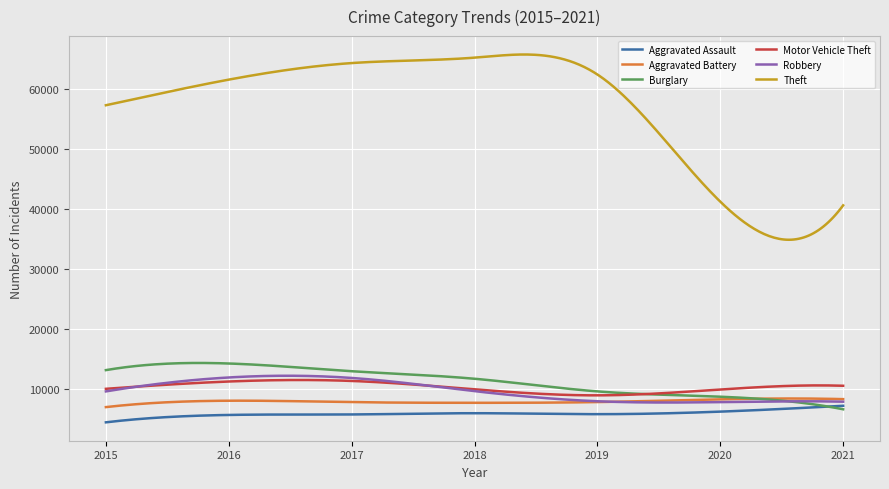

How many lines are shown in the chart?

6